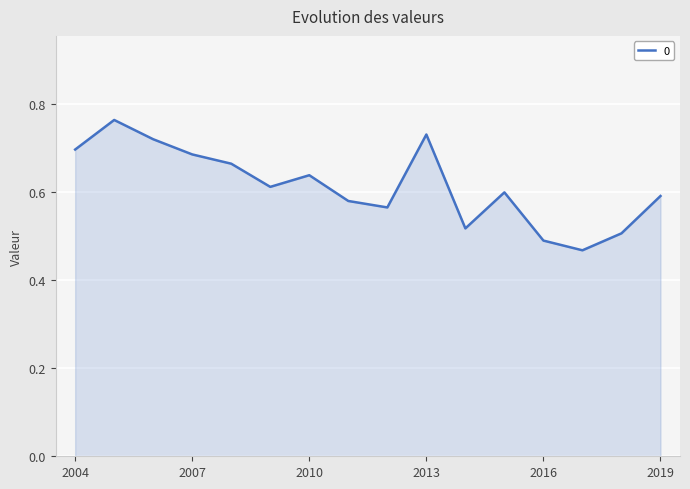

What is the difference between the maximum and minimum values?

0.3